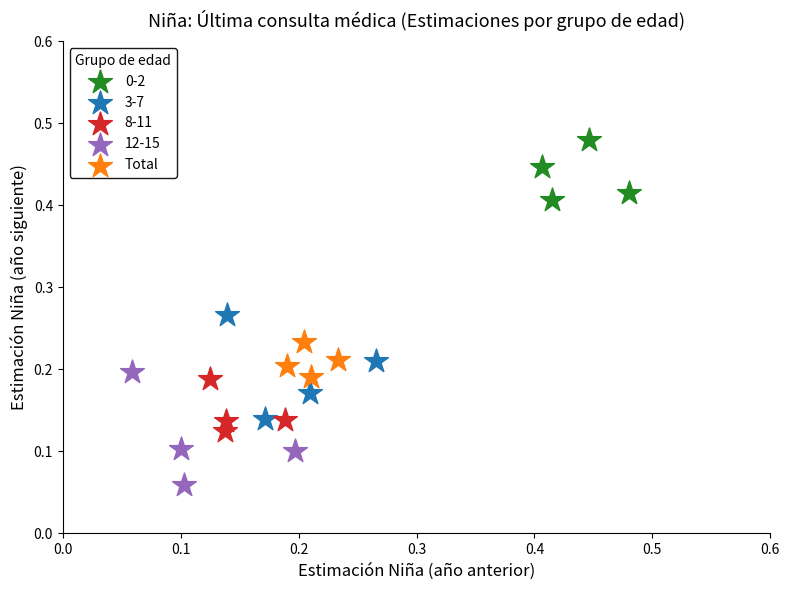

Which series contains the highest Y value?

0-2